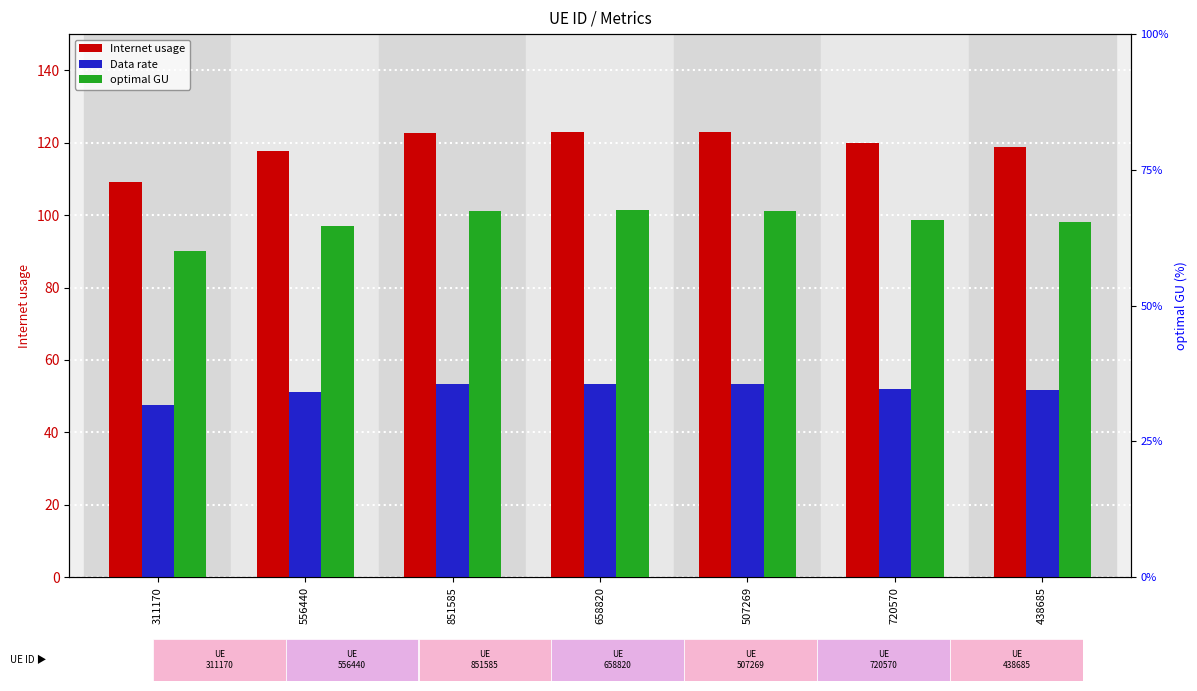

Rank the series by their average value, from lowest to highest.

Data rate, optimal GU, Internet usage